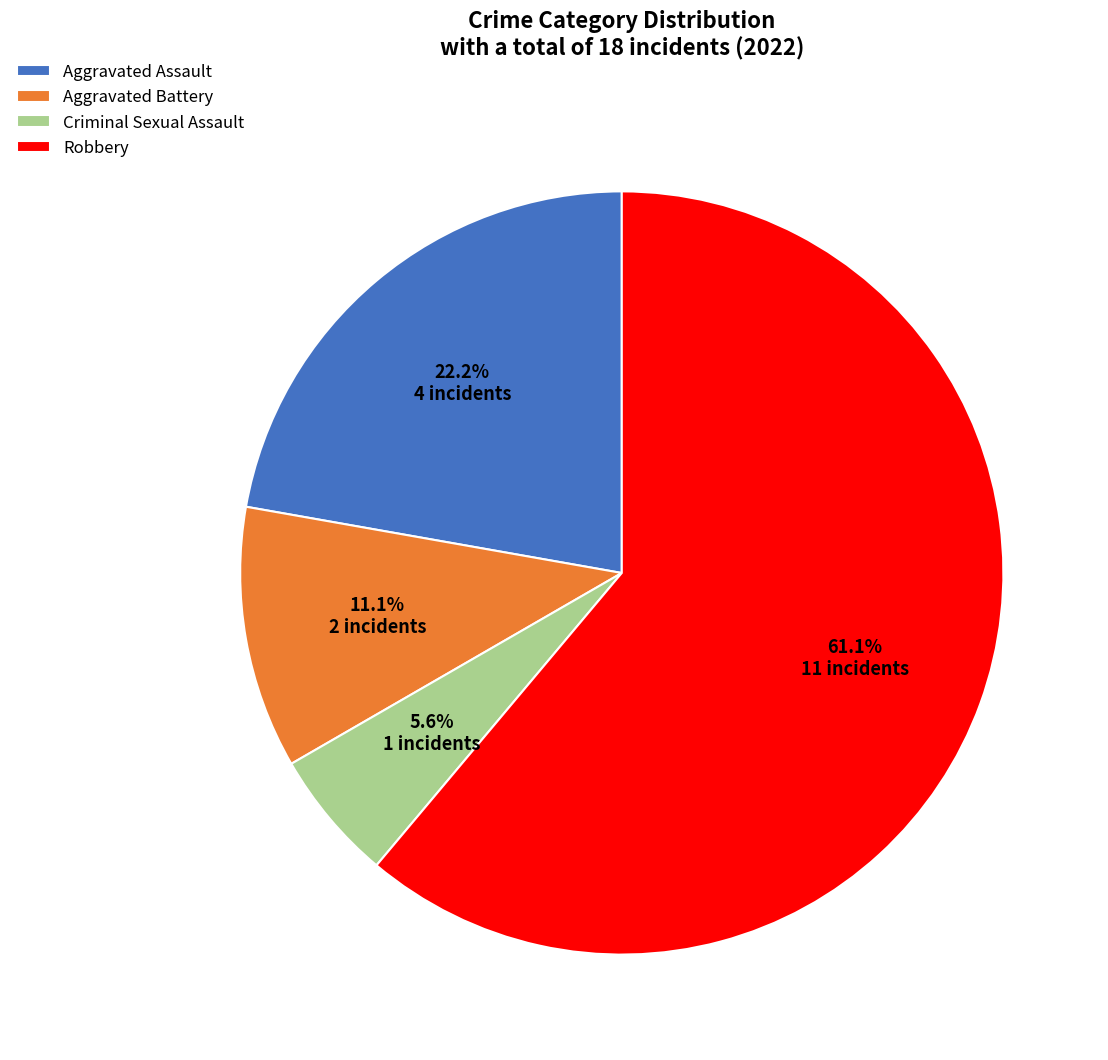

Rank the categories by value from highest to lowest.

Robbery, Aggravated Assault, Aggravated Battery, Criminal Sexual Assault